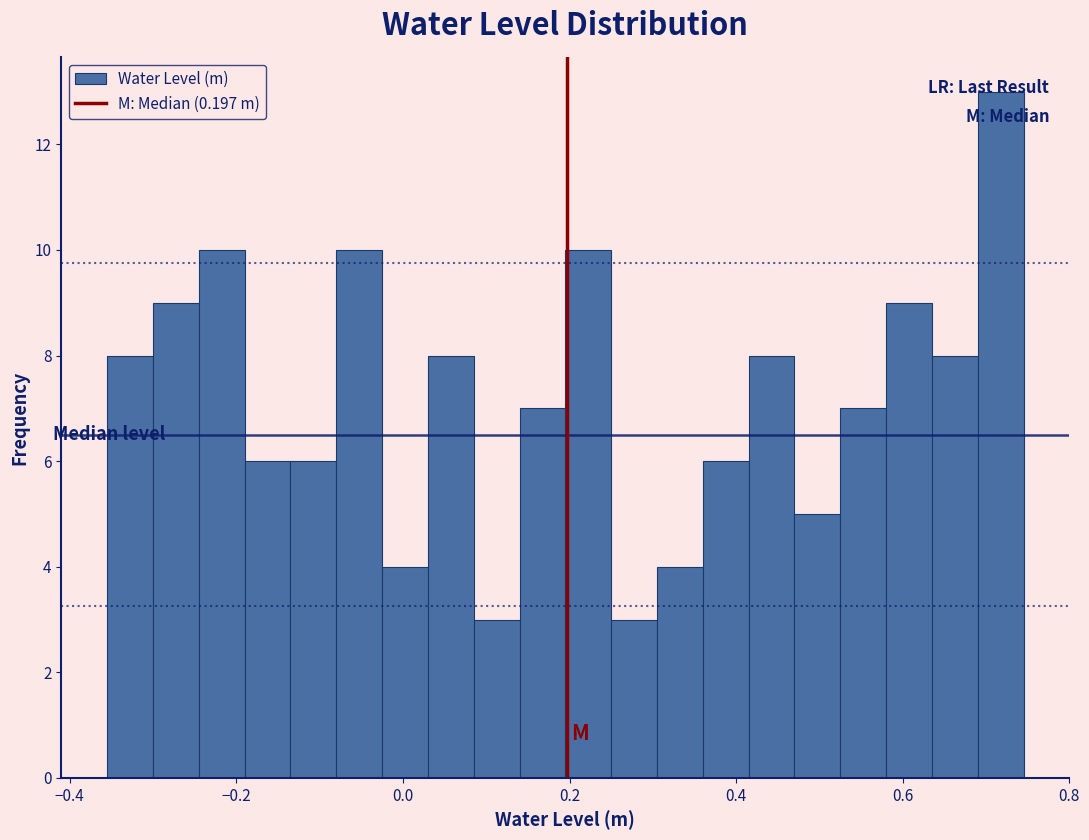

Around what value on the x-axis is the tallest bar? Give the approximate position of its centre, as read against the axis.

0.72